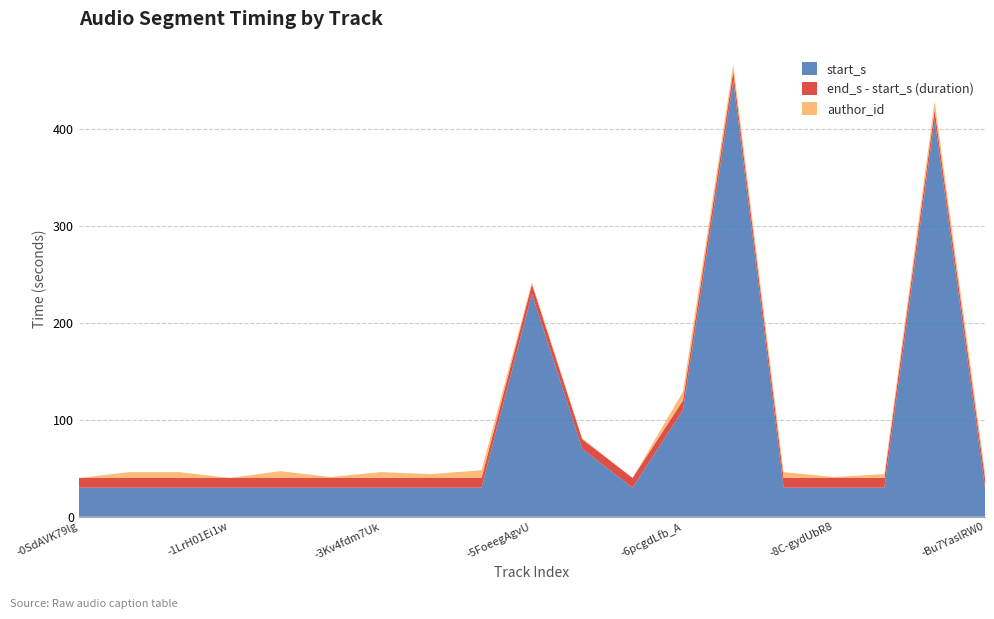

Reading left to right, transcribe all the data shown in this chart.

start_s: 30	30	30	30	30	30	30	30	30	230	70	30	110	450	30	30	30	410	30
end_s: 40	40	40	40	40	40	40	40	40	240	80	40	120	460	40	40	40	420	40
author_id: 0	6	6	0	7	1	6	4	8	2	1	0	9	7	6	1	4	9	6